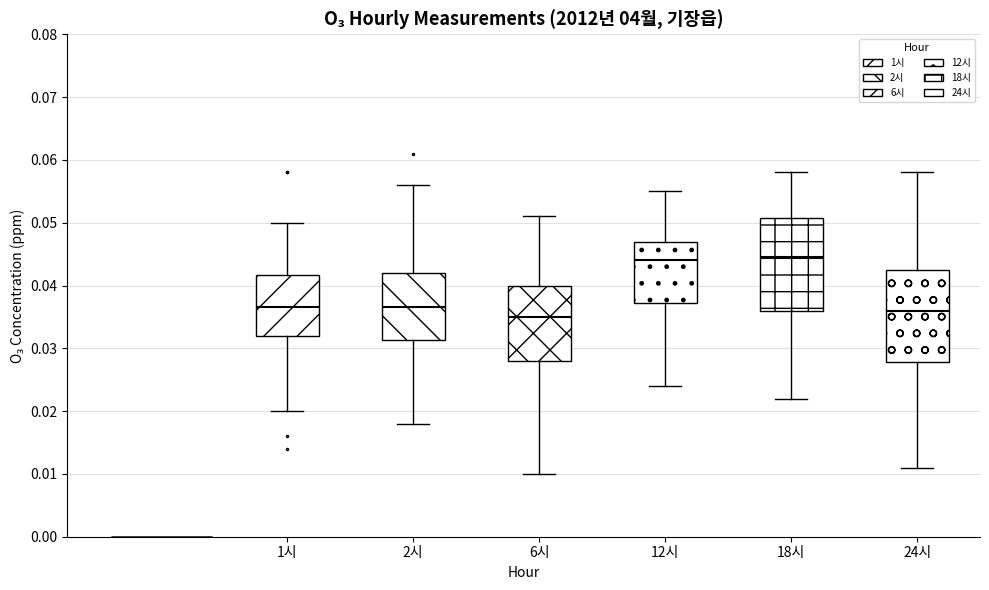

Where is the upper edge of the box for 2시 on the y-axis? The values are not printed on the chart, so give them approximately, as read against the axis.

0.042